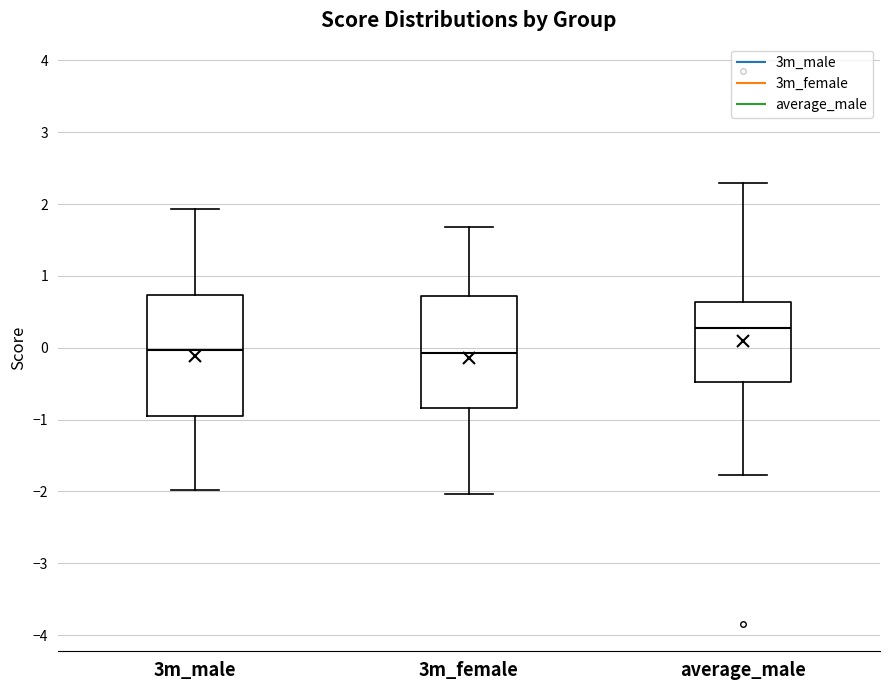

Which box is the tallest, from its lower edge to its upper edge?

3m_male